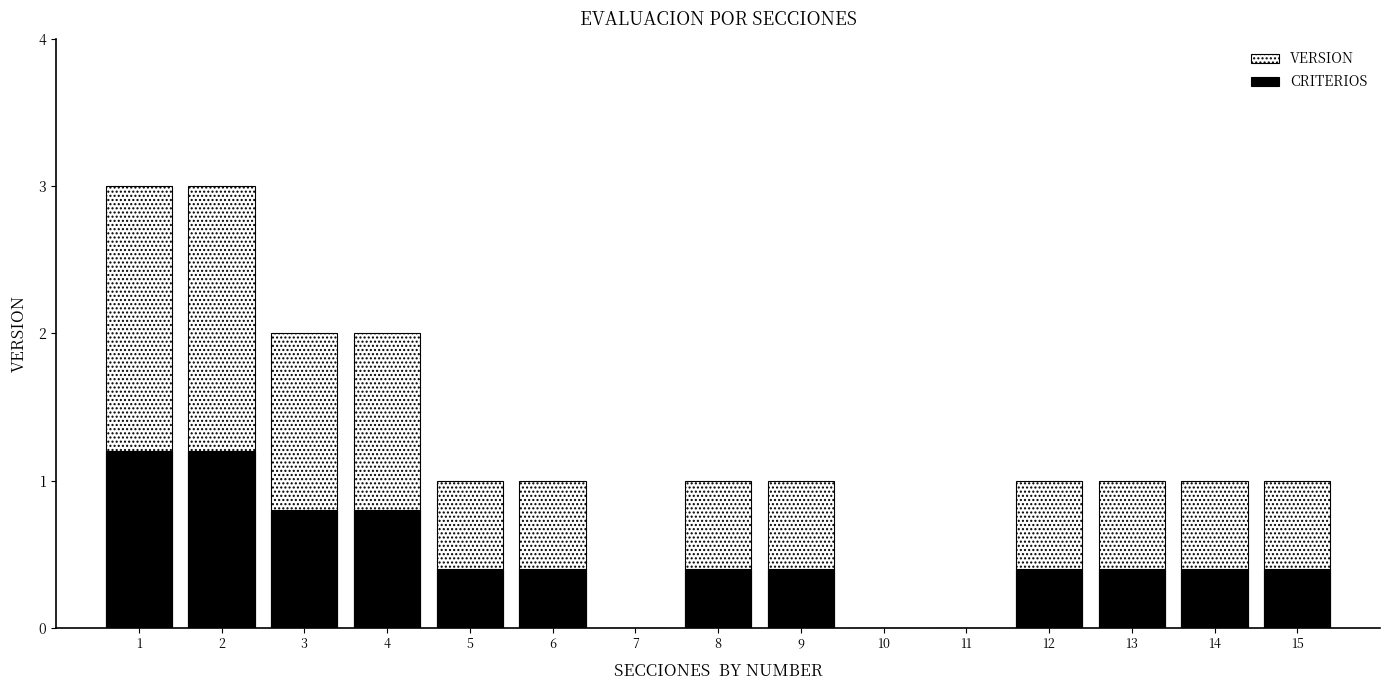

Reading left to right, extract all data points from this chart.

VERSION: 1=3.0	2=3.0	3=2.0	4=2.0	5=1.0	6=1.0	7=0.0	8=1.0	9=1.0	10=0.0	11=0.0	12=1.0	13=1.0	14=1.0	15=1.0
CRITERIOS: 1=1.2	2=1.2	3=0.8	4=0.8	5=0.4	6=0.4	7=0.0	8=0.4	9=0.4	10=0.0	11=0.0	12=0.4	13=0.4	14=0.4	15=0.4